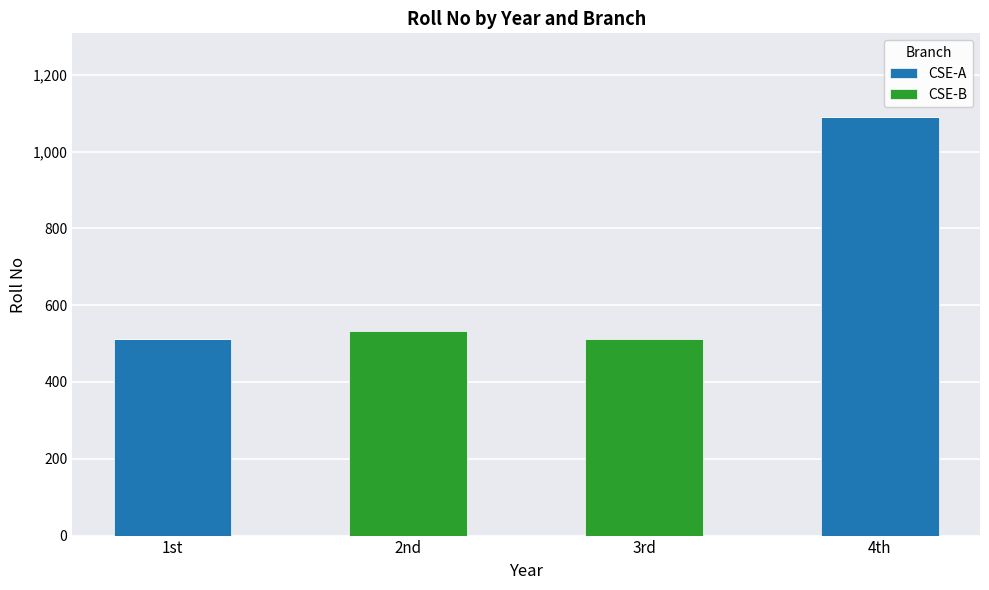

At which category is the sum across all series the highest?

4th